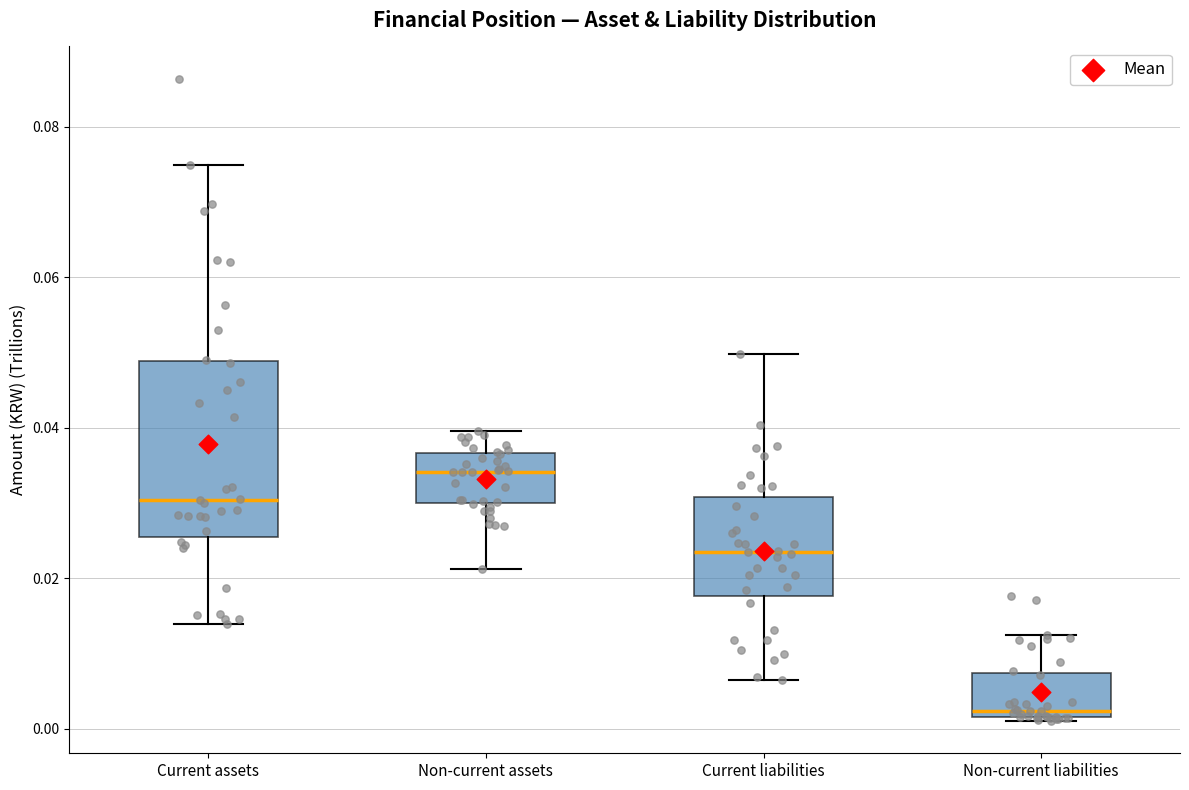

Reading left to right, transcribe this box plot: for each box, give where its median line is, the range the box spans, and where its two whiskers end, as read against the y-axis. The values are not printed on the chart, so give them approximately, as read against the axis.

Current assets: median 0.030, box 0.026 to 0.048, whiskers 0.014 to 0.074
Non-current assets: median 0.034, box 0.030 to 0.036, whiskers 0.022 to 0.040
Current liabilities: median 0.024, box 0.018 to 0.030, whiskers 0.006 to 0.050
Non-current liabilities: median 0.002 (just above the box's lower edge), box 0.002 to 0.008, whiskers 0.002 to 0.012